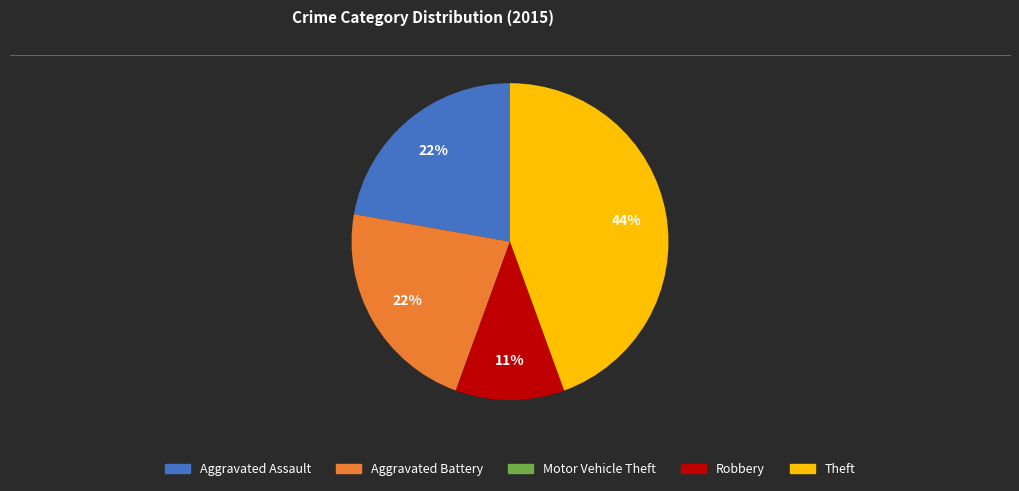

Is there any slice that represents more than half of the pie?

No